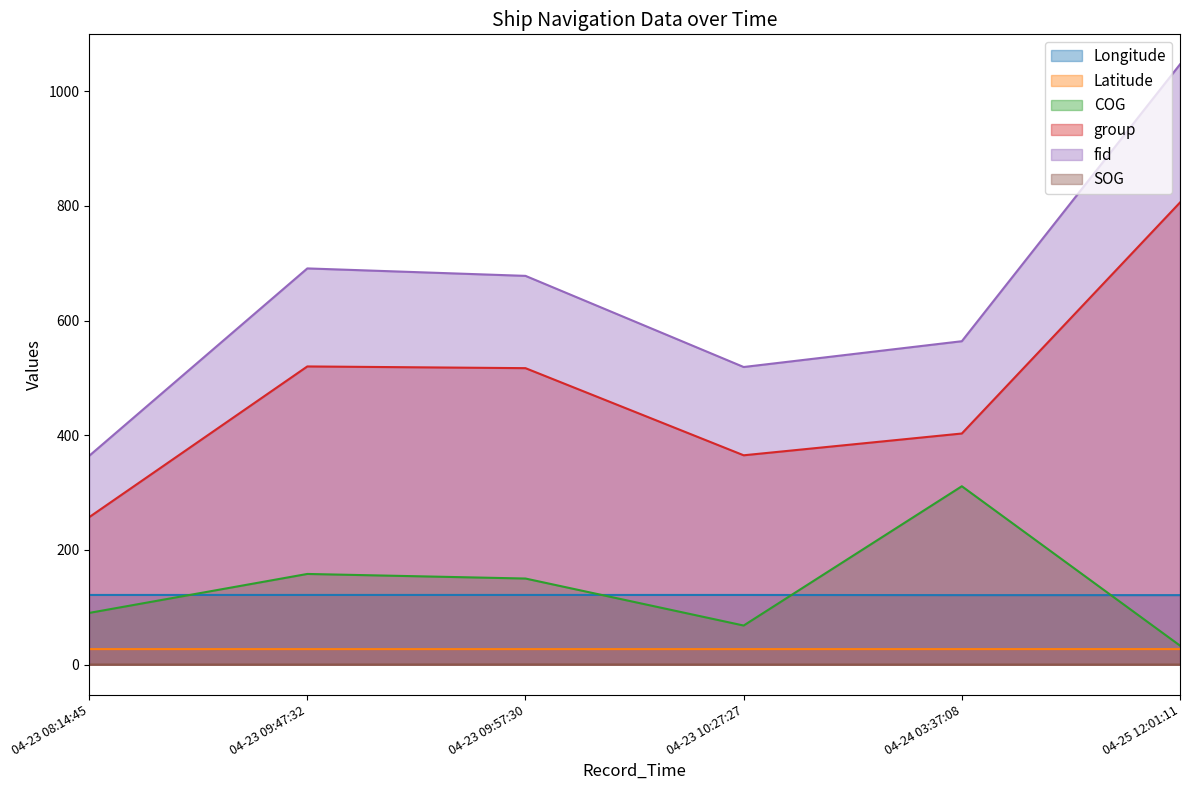

Between 04-23 08:14:45 and 04-23 09:57:30, which series saw the biggest shift?

fid